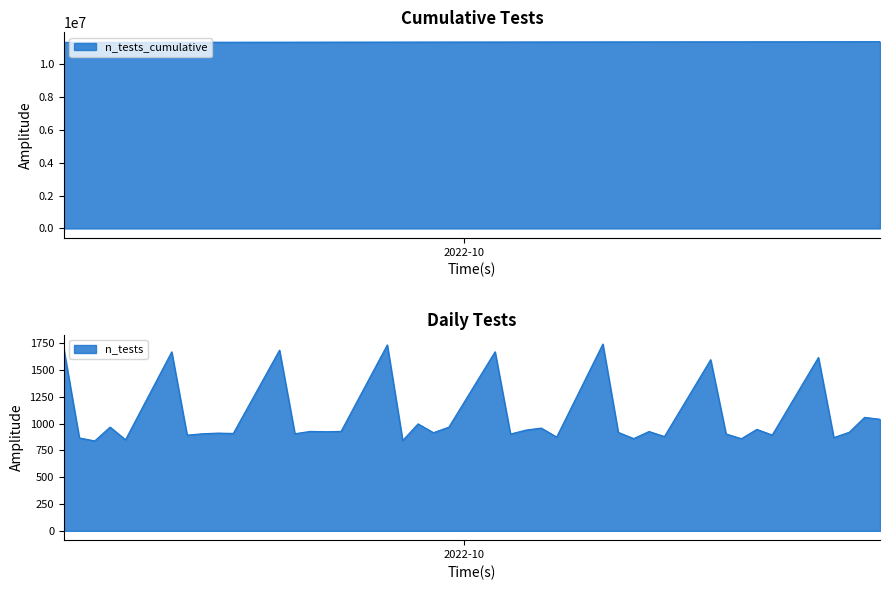

How many lines are shown in the chart?

1